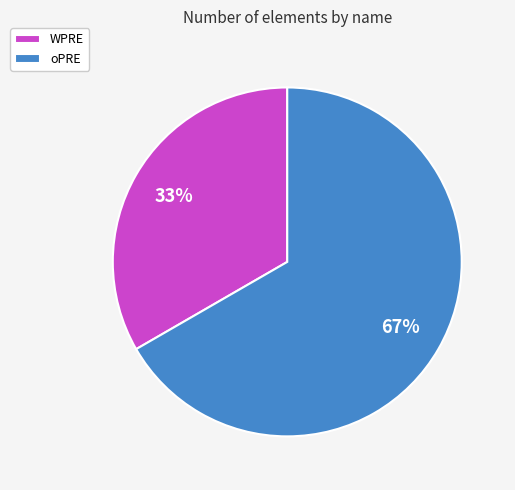

Is the sum of WPRE and oPRE greater than half?

Yes